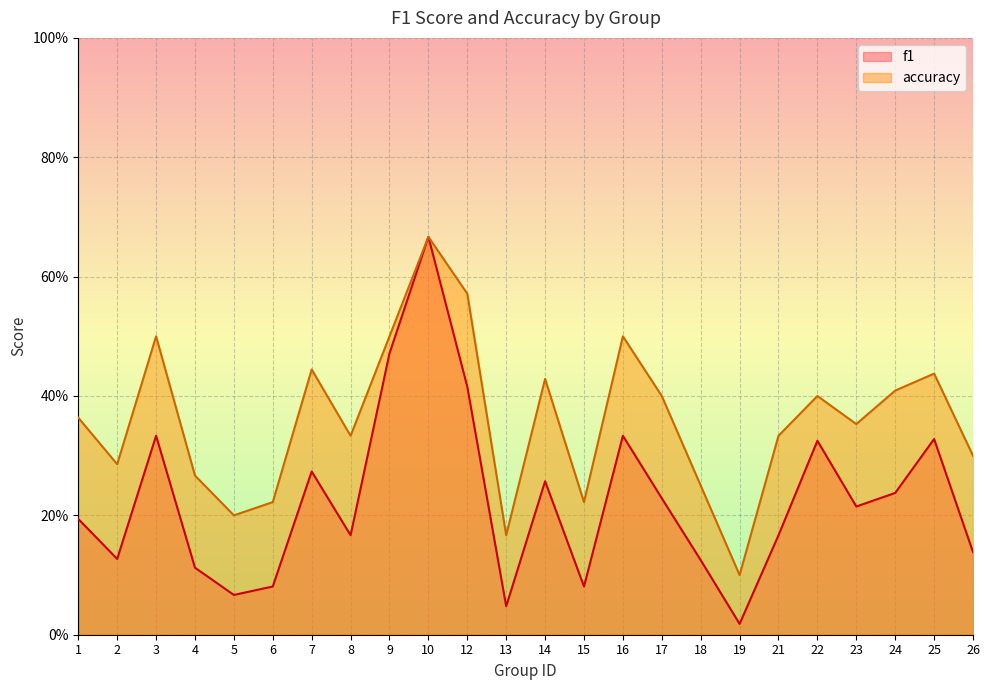

How many data points does each series have?

24